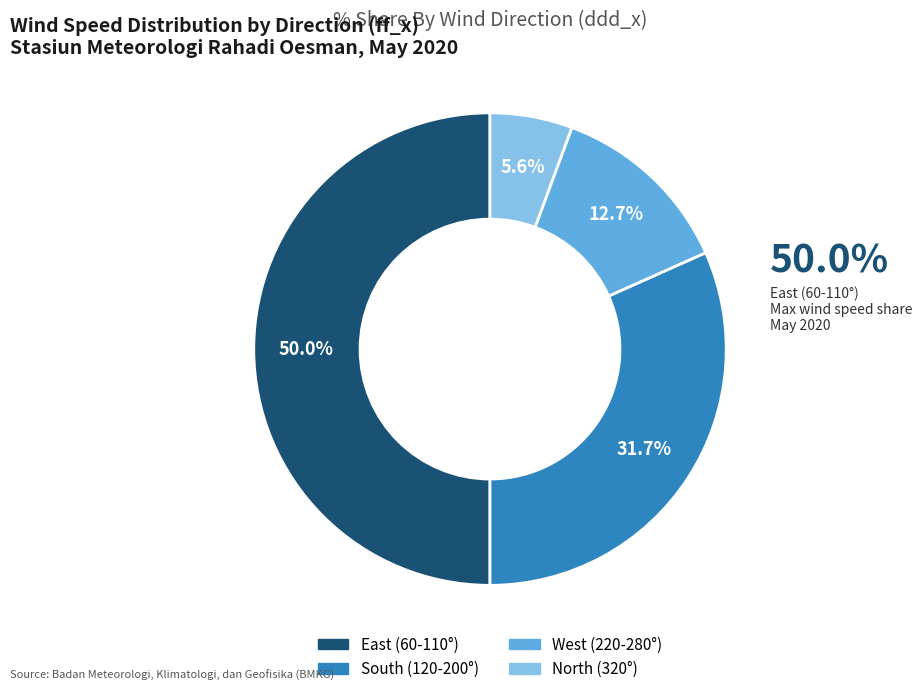

To the nearest percent, what is the average slice percentage?

25%